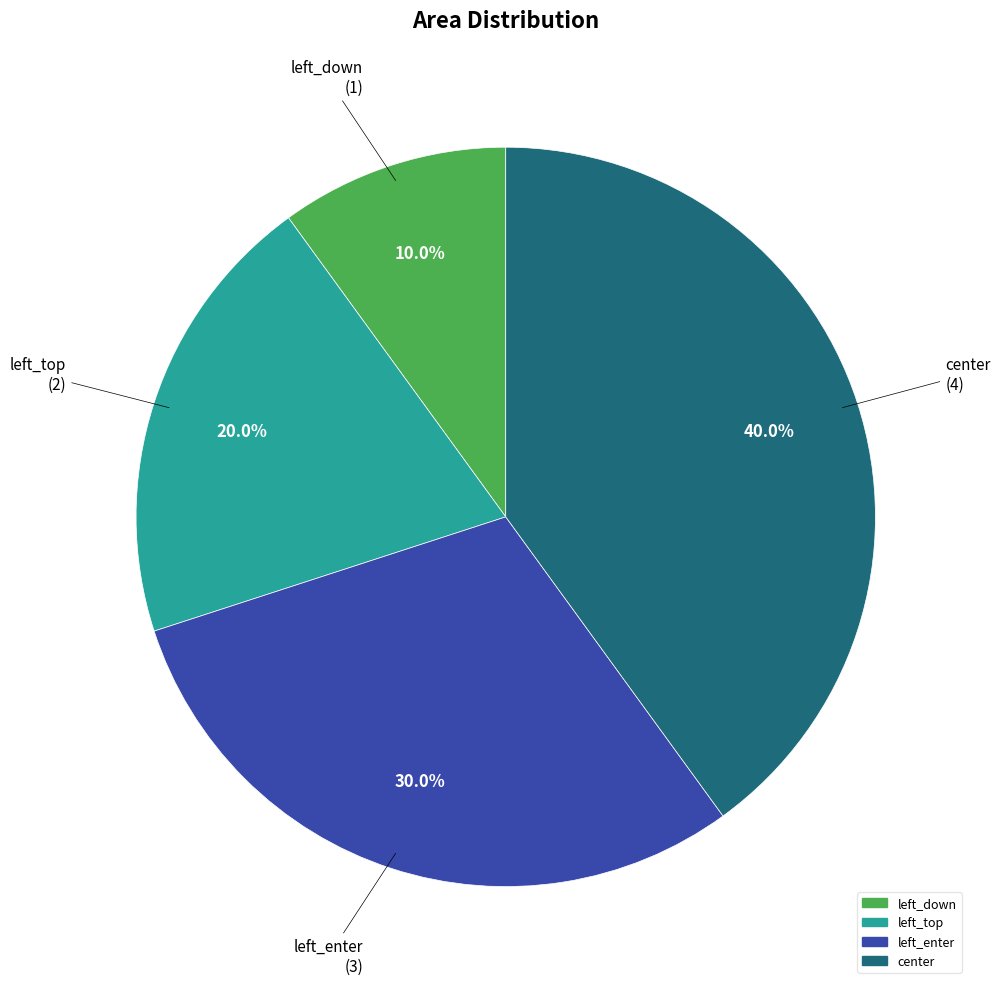

Approximately how many times larger is the value at left_down compared to left_top?

0.5